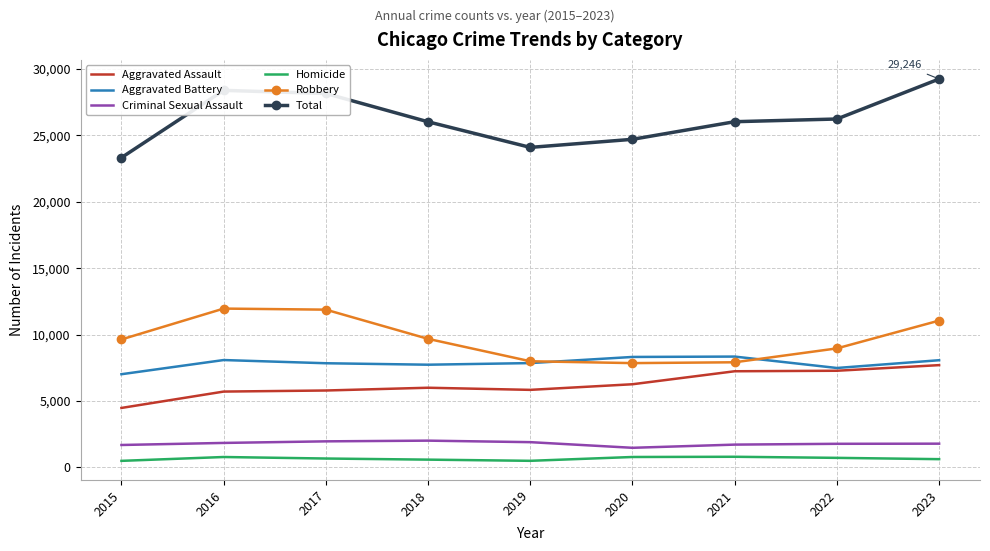

What is the highest value of the Aggravated Assault series?

7703